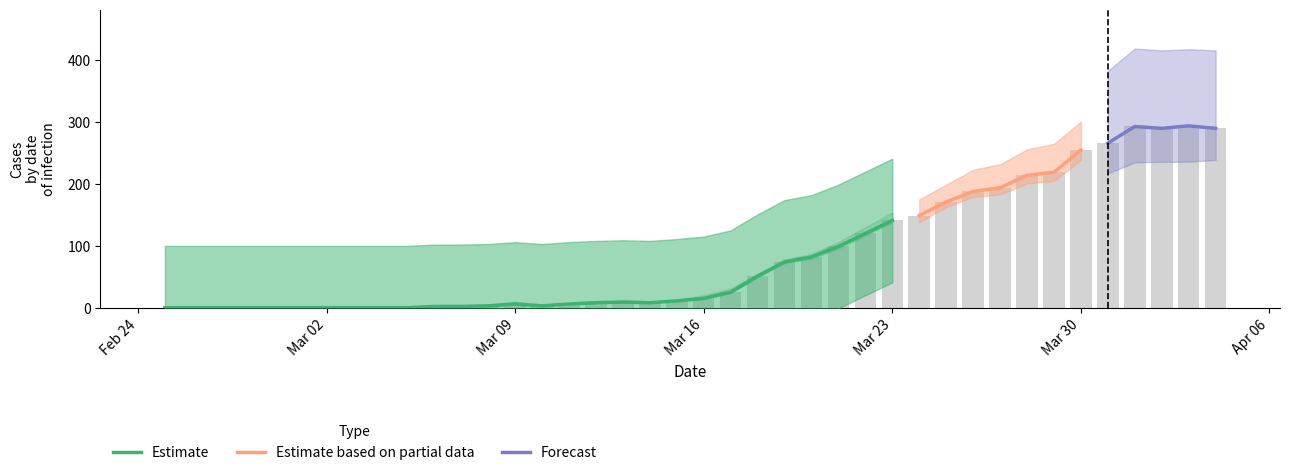

What is the value of the GE bar at the 23rd from the left?

17